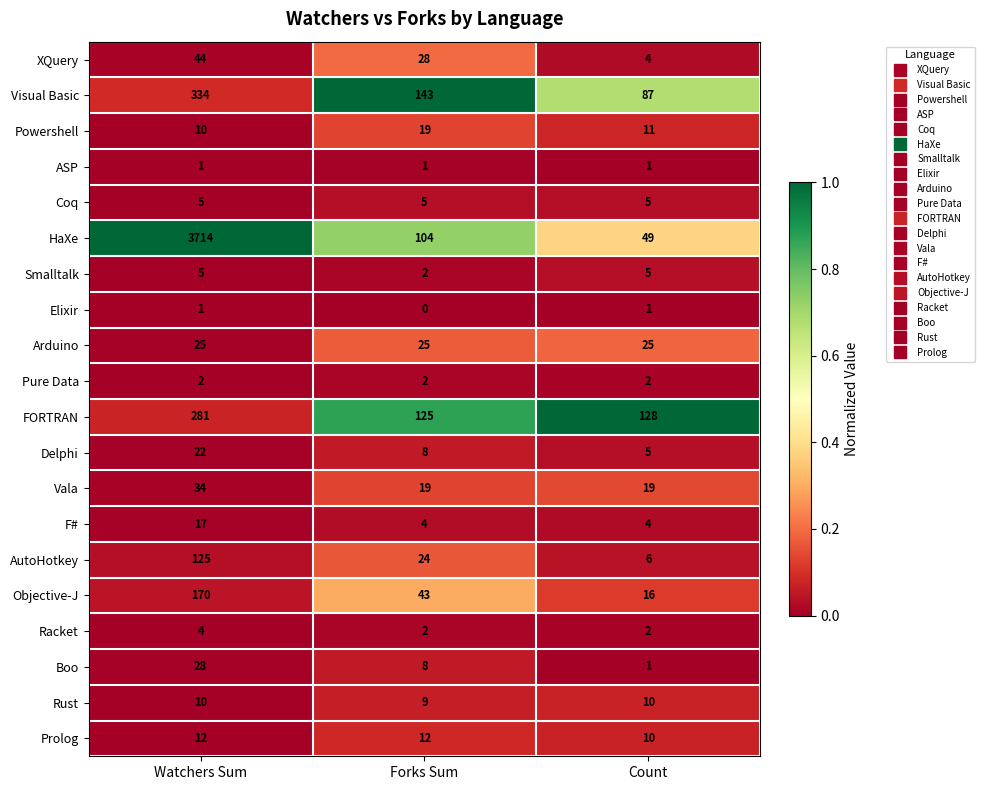

How many data points in Racket are above 2?

1